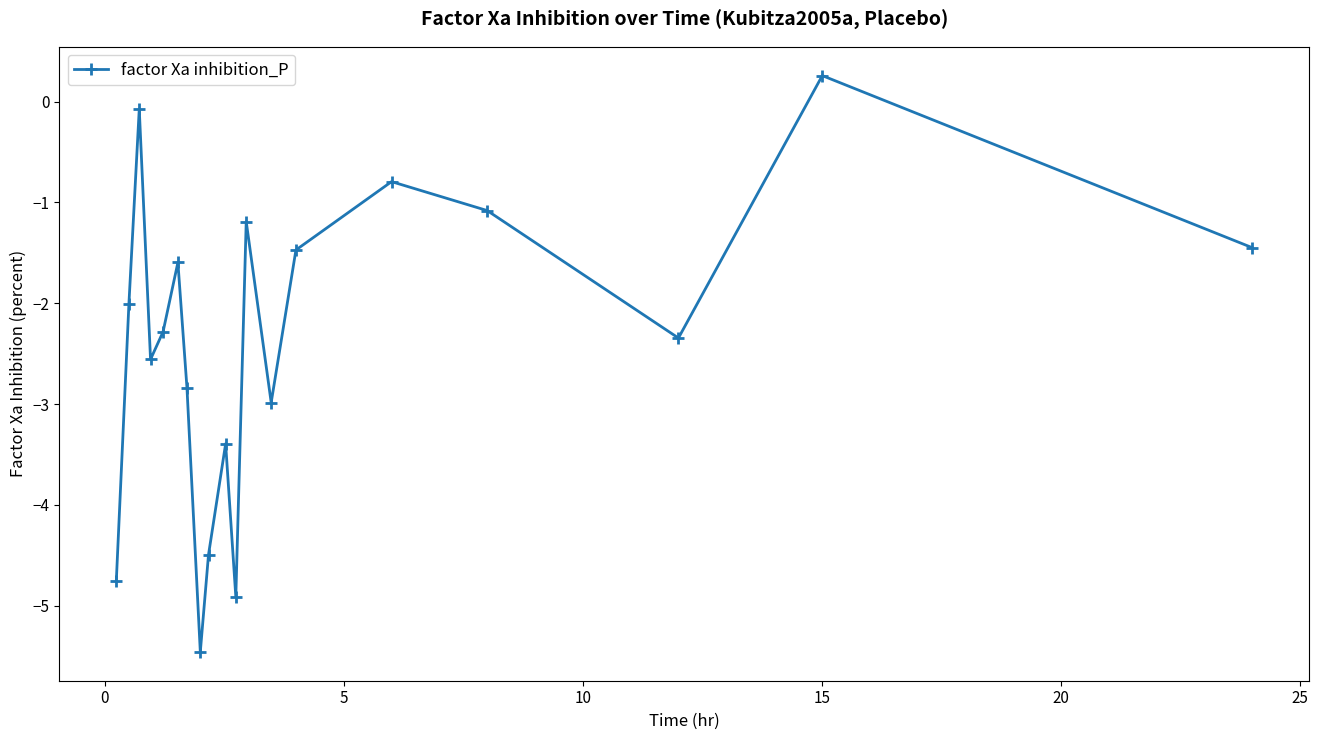

How many categories are shown in the chart?

19